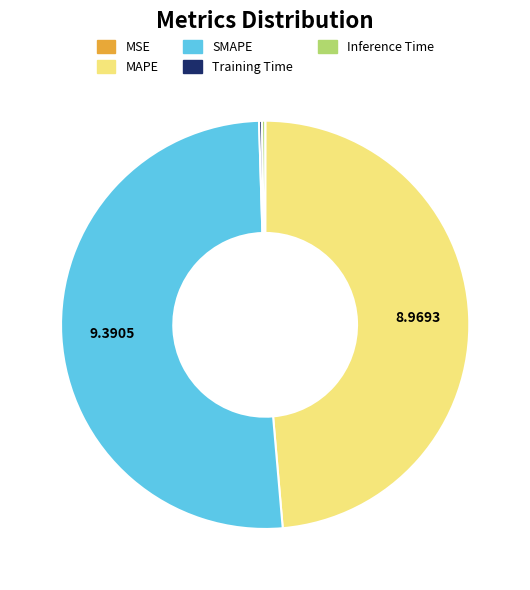

What is the largest slice in the pie chart?

SMAPE